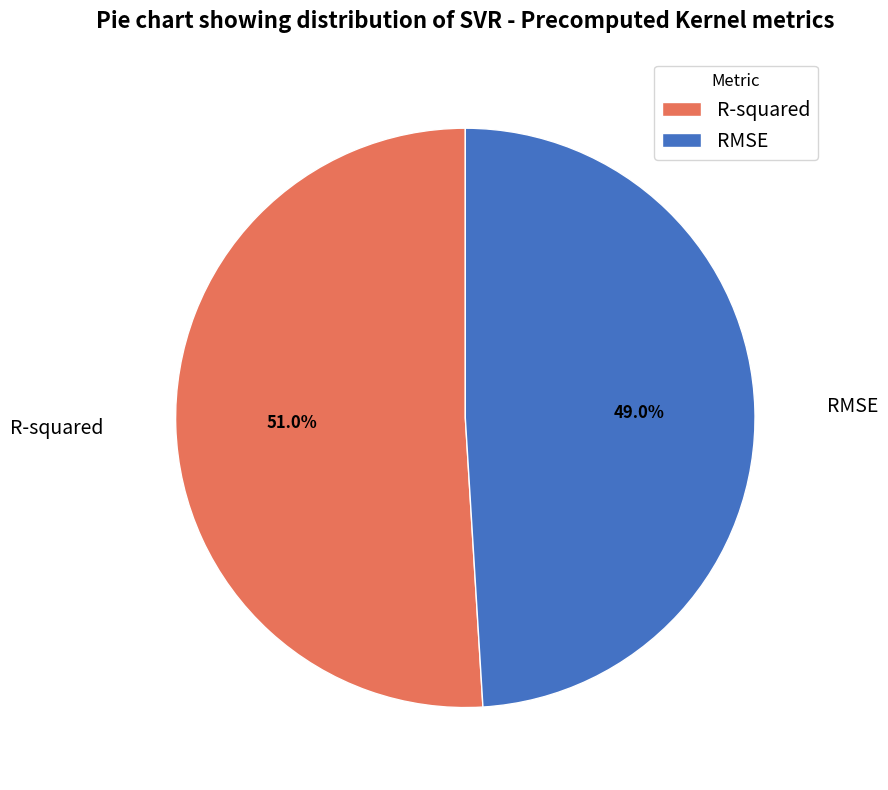

To the nearest percent, what percentage of the pie is RMSE?

49%